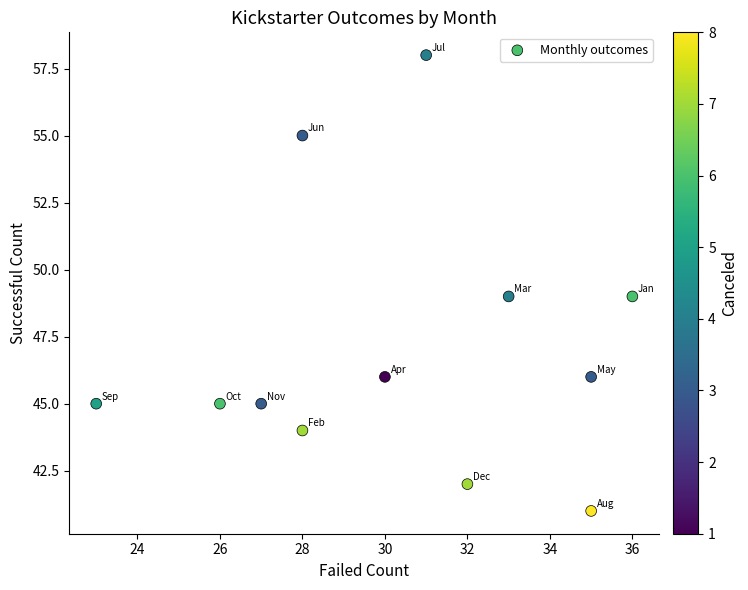

What is the average Y value?

47